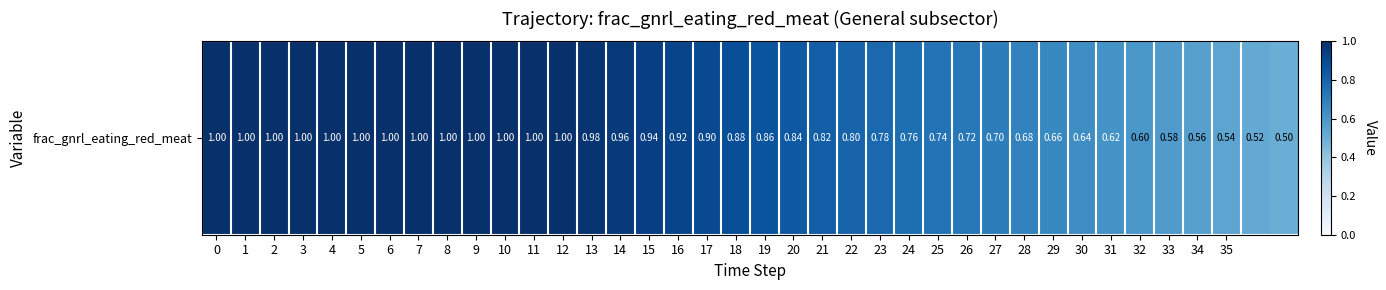

The value at 35 is 0.5. True or false?

True